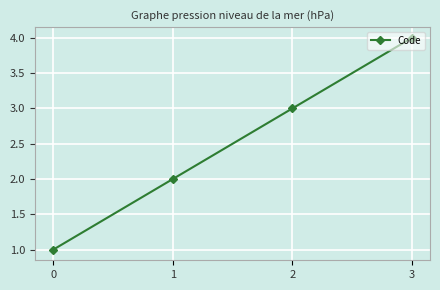

Rank the categories by value from lowest to highest.

0, 1, 2, 3